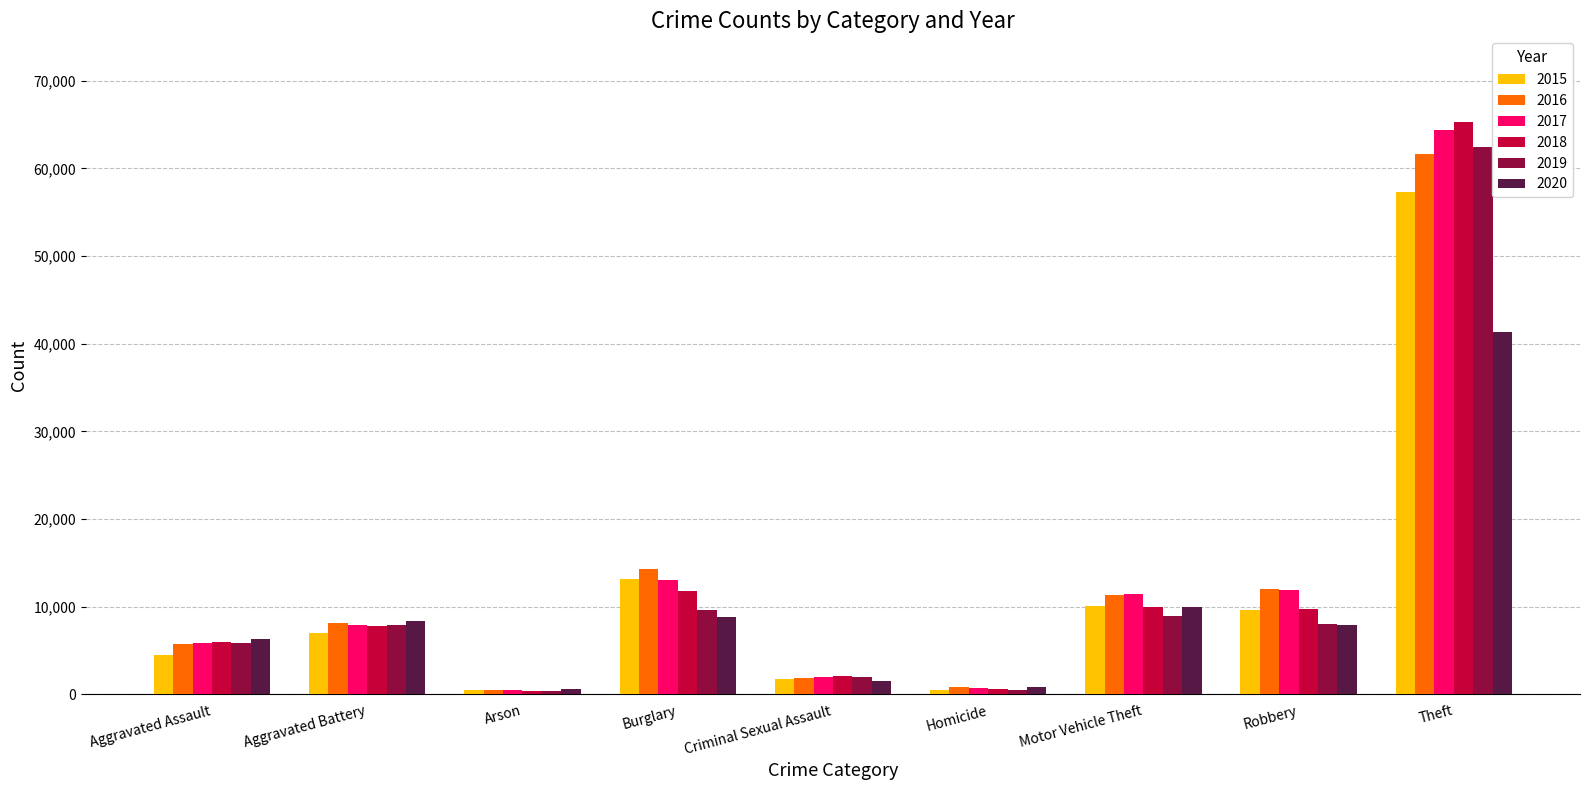

How many bars are there in each group?

6